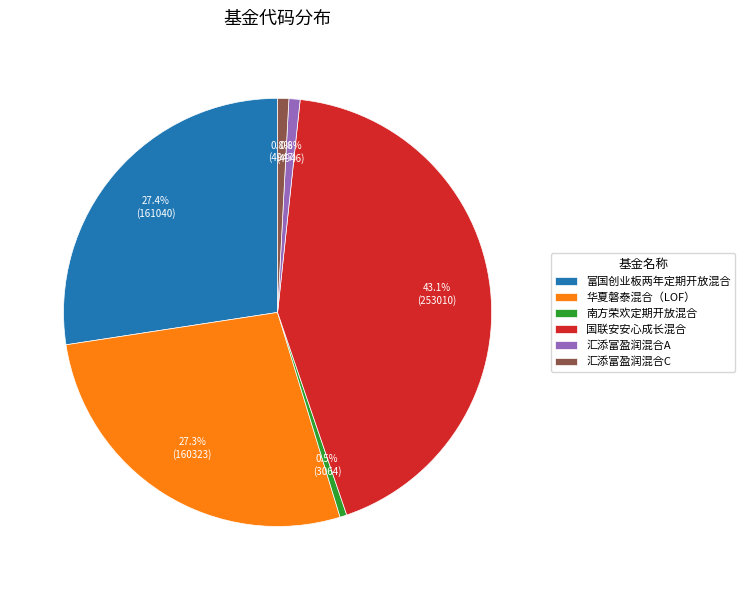

Is the sum of 汇添富盈润混合A and 华夏磐泰混合（LOF） greater than half?

No